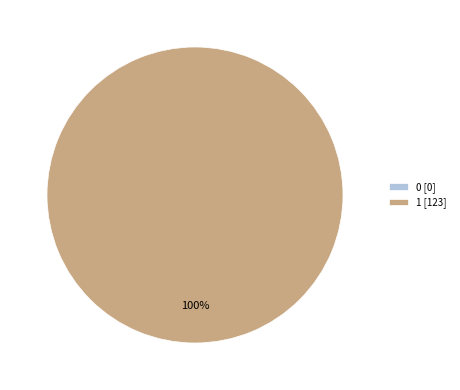

Does 0 represent more than half of the total?

No